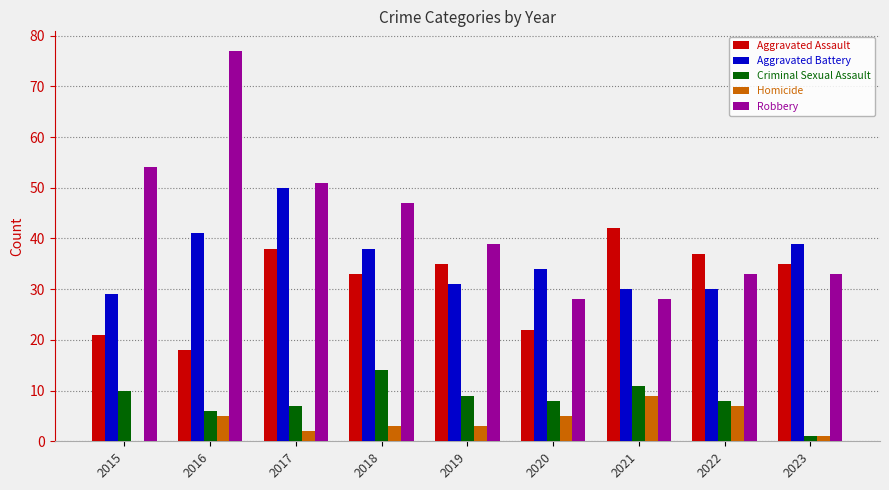

Is the value of Criminal Sexual Assault at 2016 greater than the value of Robbery at 2019?

No